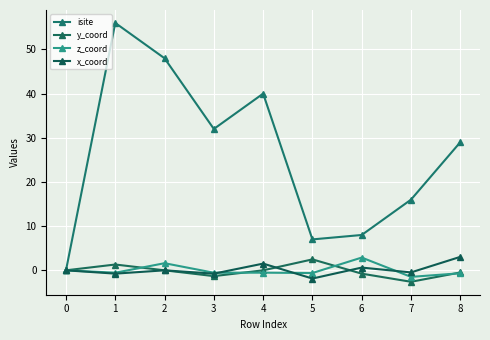

What is the difference between the second highest and second lowest values in the z_coord series?

2.3